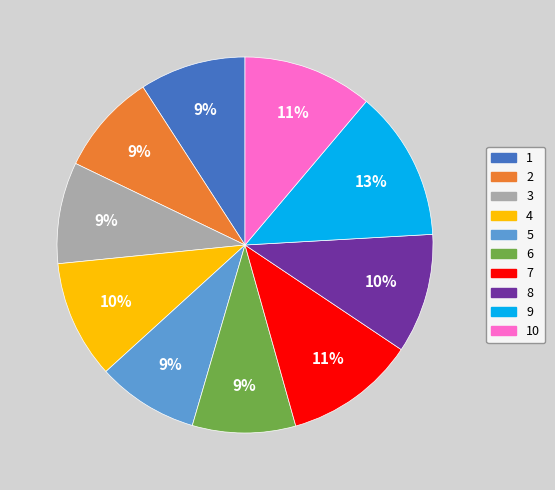

Do 3 and 9 together represent more than half of the pie?

No